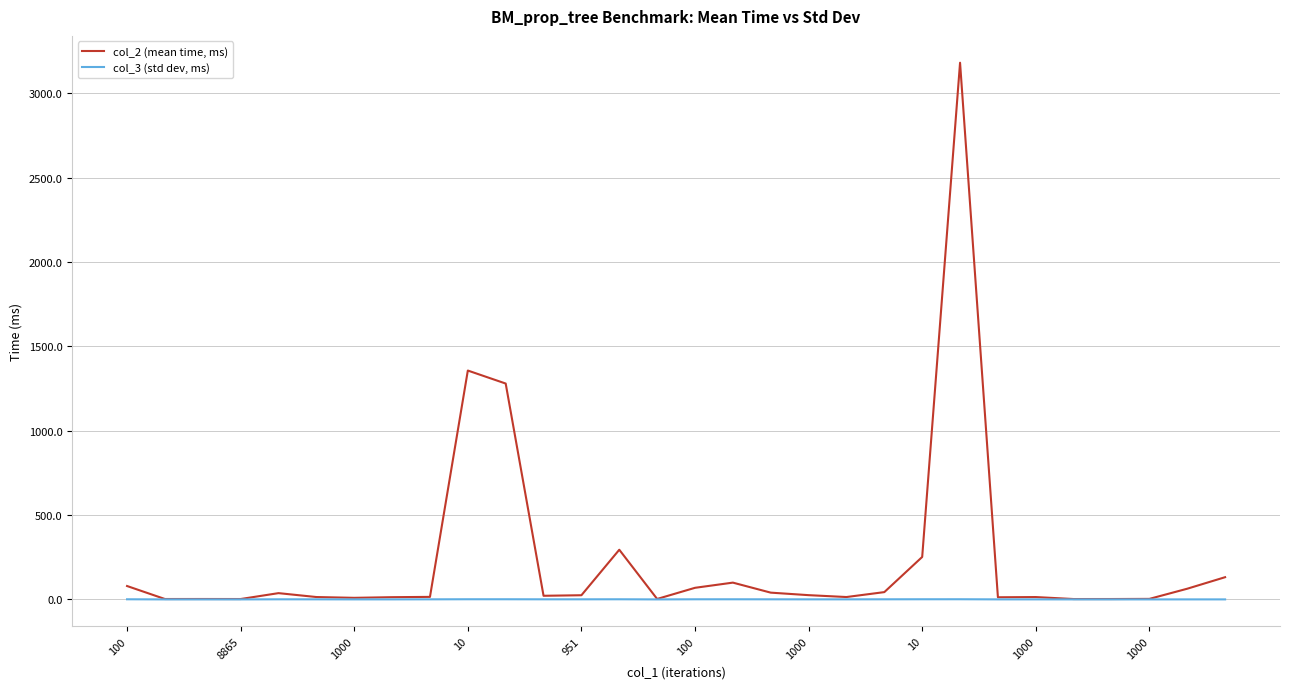

What is the average value of the col_3 (std dev, ms) series?

0.5